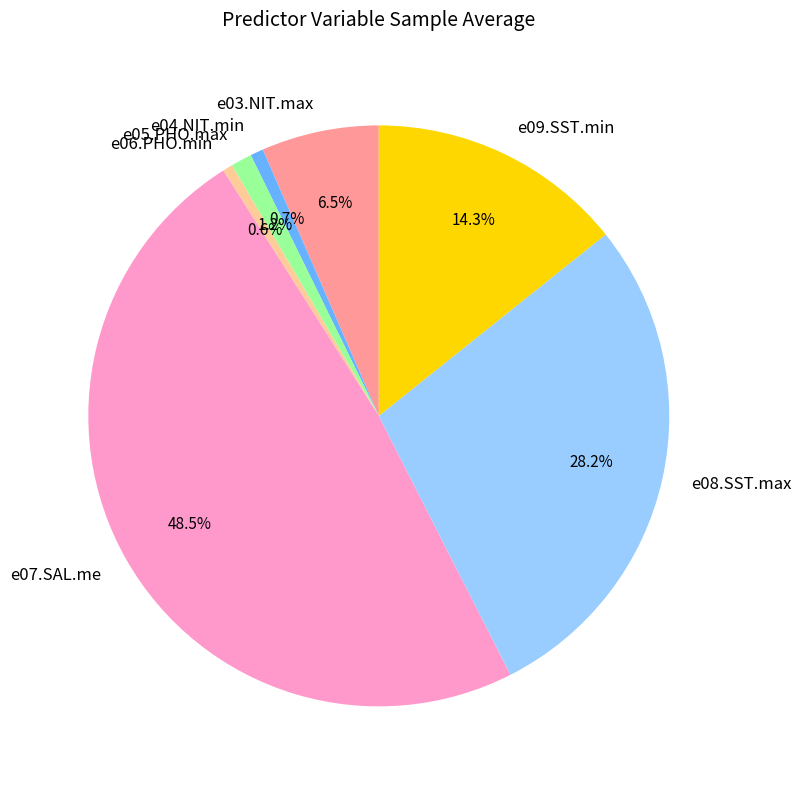

How much of the chart is everything except e03.NIT.max?

93.5%